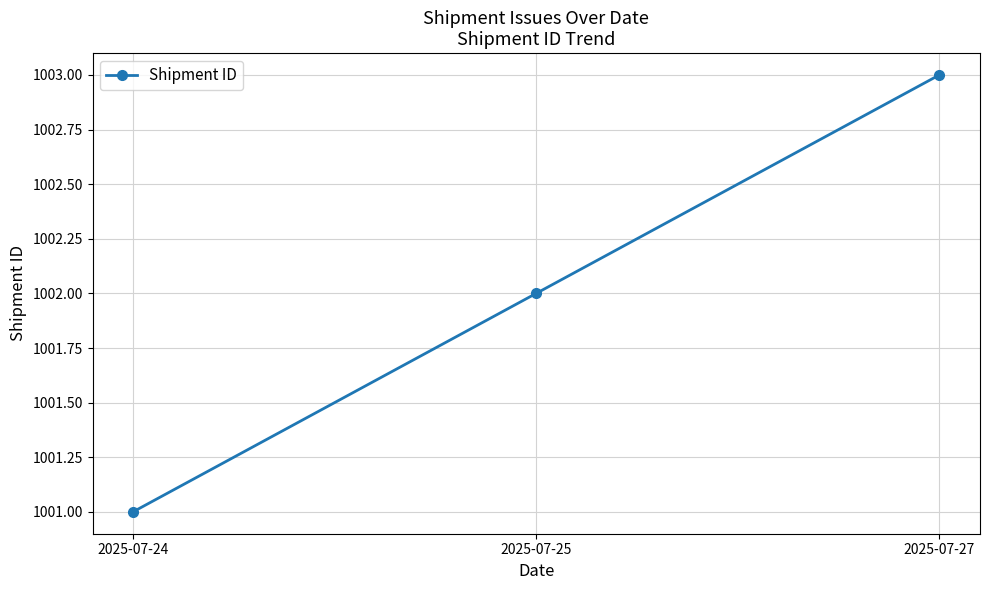

How many data points does each series have?

3